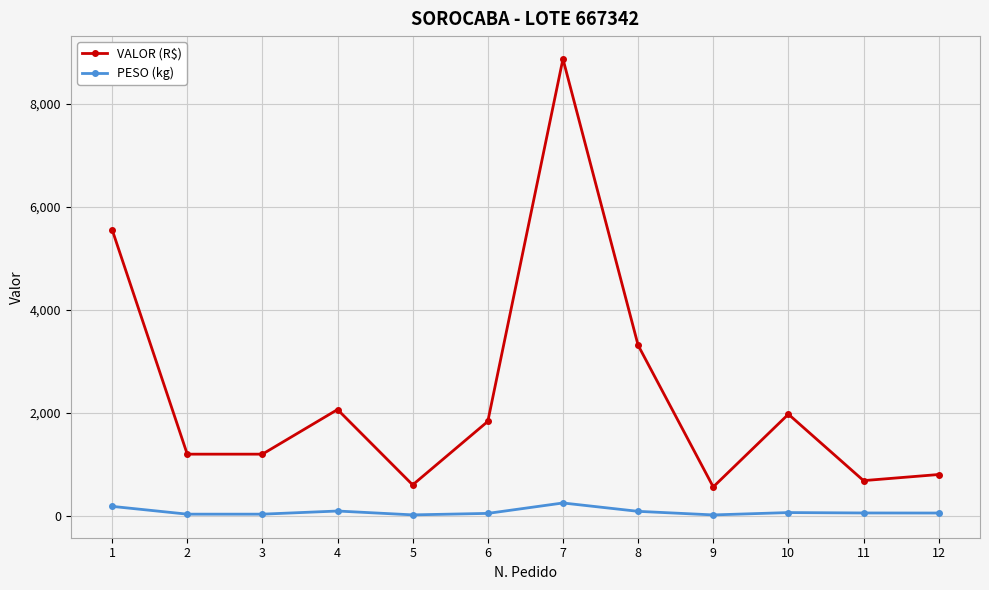

What is the spread (max minus min) of values at 6?

1787.9